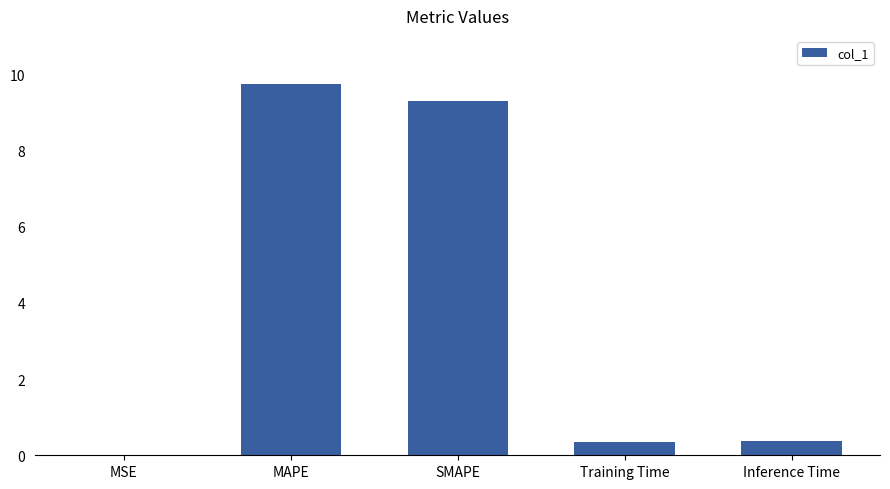

What is the sum of all values?

19.8